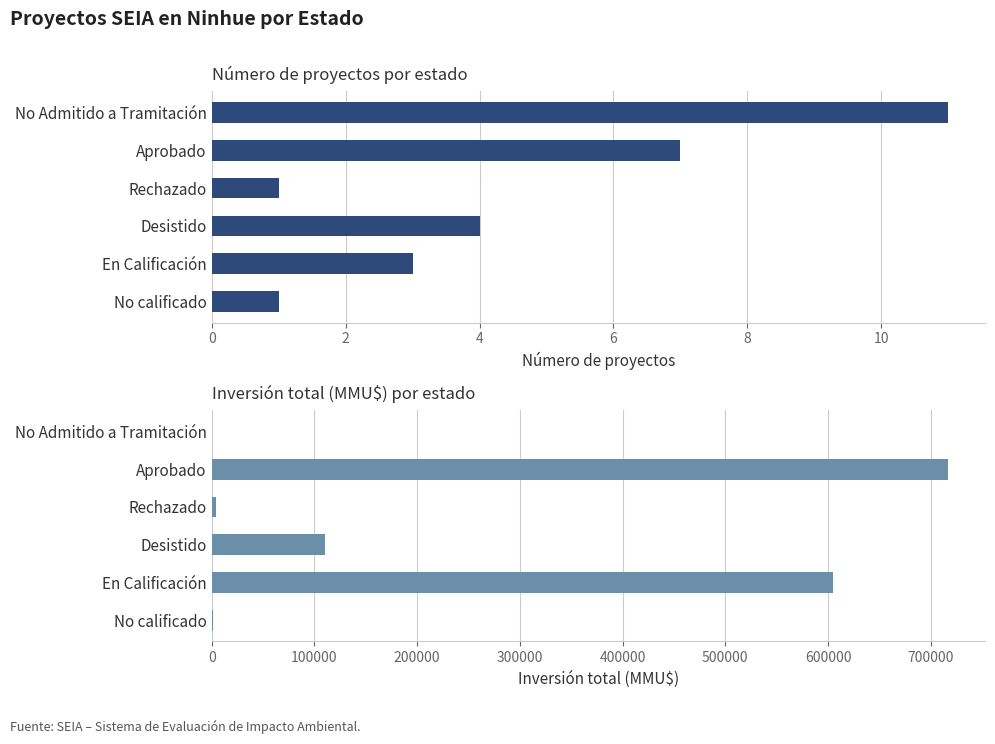

The value of Count at No calificado is 1. True or false?

True